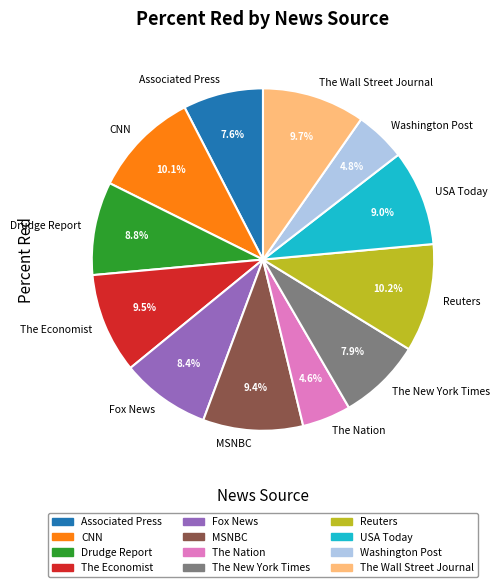

Does CNN represent more than half of the total?

No